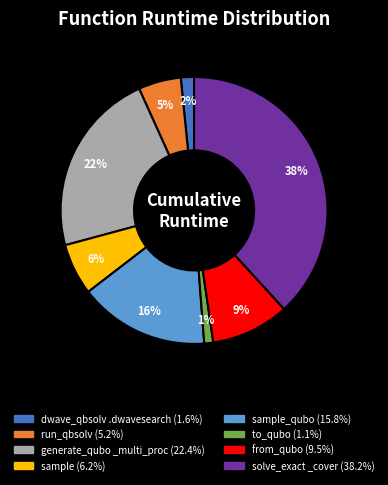

Does any single category account for the majority?

No